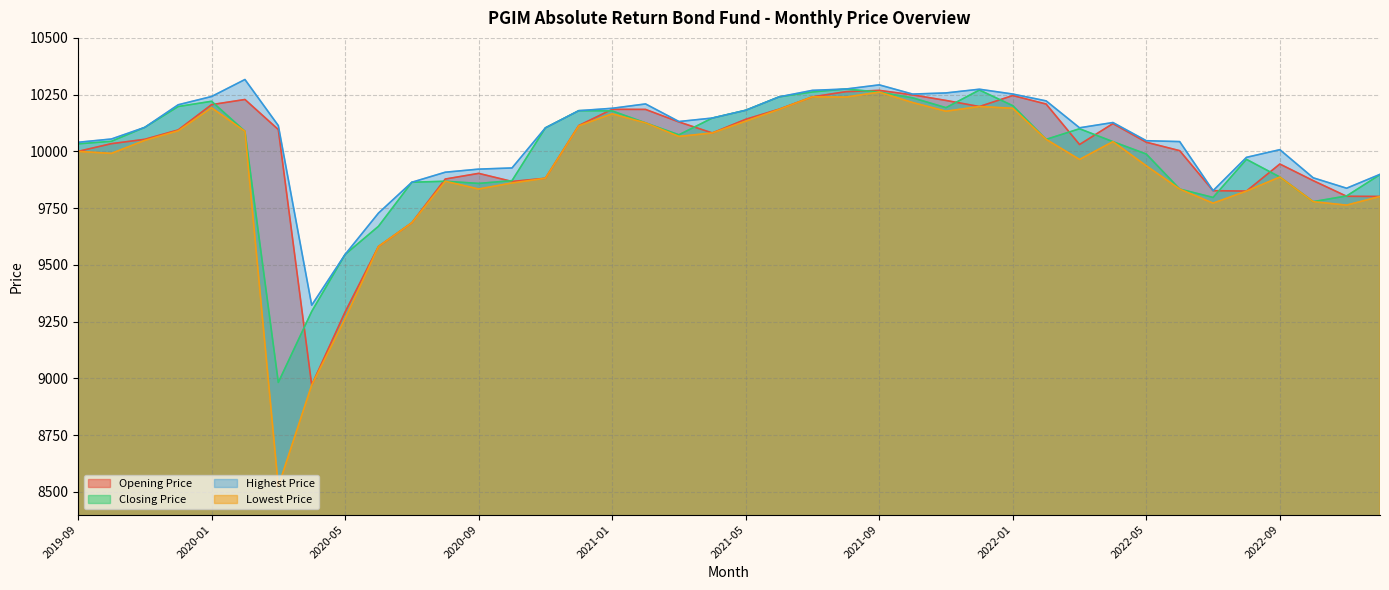

How many values in the Opening Price series exceed 10081?

20